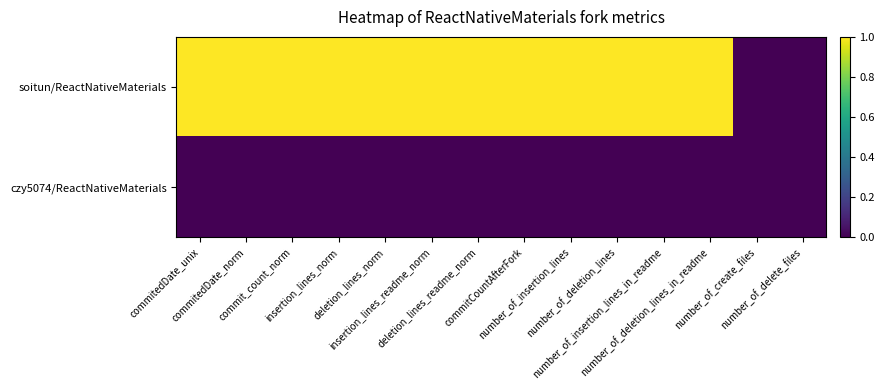

Reading right to left, transcribe all the data shown in this chart.

soitun/ReactNativeMaterials: number_of_delete_files=0	number_of_create_files=0	number_of_deletion_lines_in_readme=1	number_of_insertion_lines_in_readme=1	number_of_deletion_lines=1	number_of_insertion_lines=1	commitCountAfterFork=1	deletion_lines_readme_norm=1	insertion_lines_readme_norm=1	deletion_lines_norm=1	insertion_lines_norm=1	commit_count_norm=1	commitedDate_norm=1	commitedDate_unix=1
czy5074/ReactNativeMaterials: number_of_delete_files=0	number_of_create_files=0	number_of_deletion_lines_in_readme=0	number_of_insertion_lines_in_readme=0	number_of_deletion_lines=0	number_of_insertion_lines=0	commitCountAfterFork=0	deletion_lines_readme_norm=0	insertion_lines_readme_norm=0	deletion_lines_norm=0	insertion_lines_norm=0	commit_count_norm=0	commitedDate_norm=0	commitedDate_unix=0